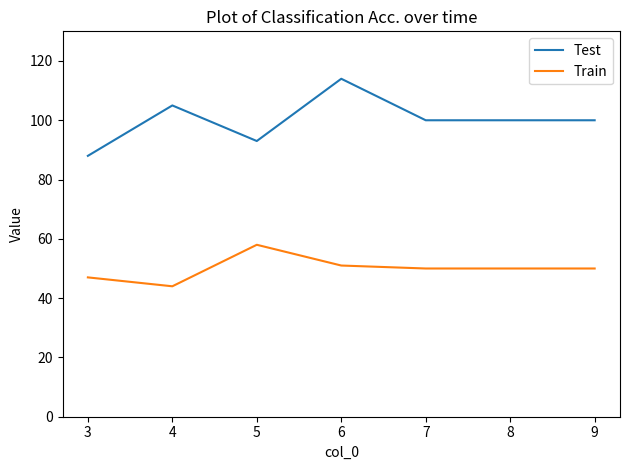

What are all the series names shown in the legend?

Test, Train